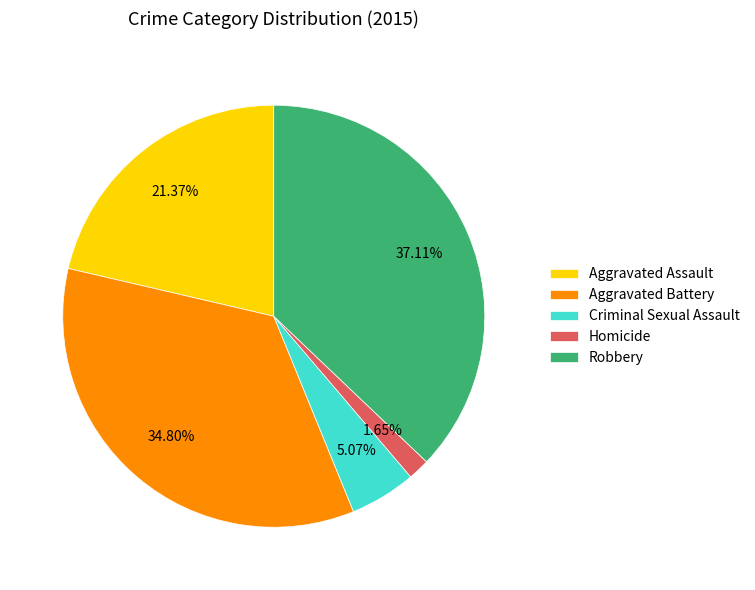

How many slices are in this pie chart?

5